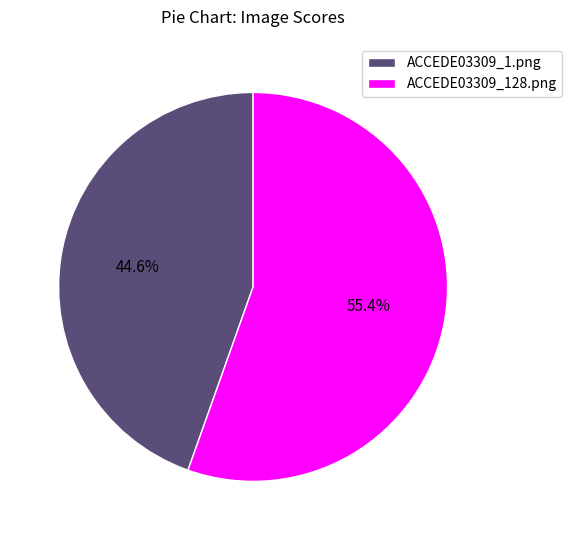

What is the largest slice in the pie chart?

ACCEDE03309_128.png